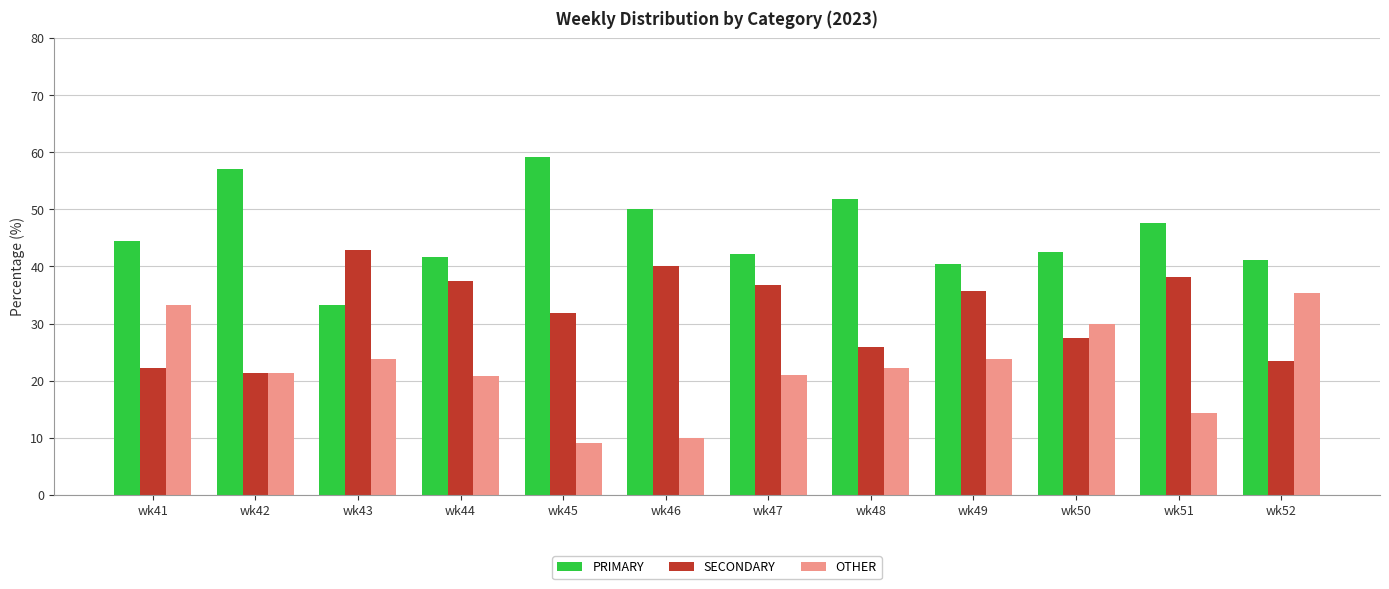

What is the maximum value for SECONDARY?

42.9